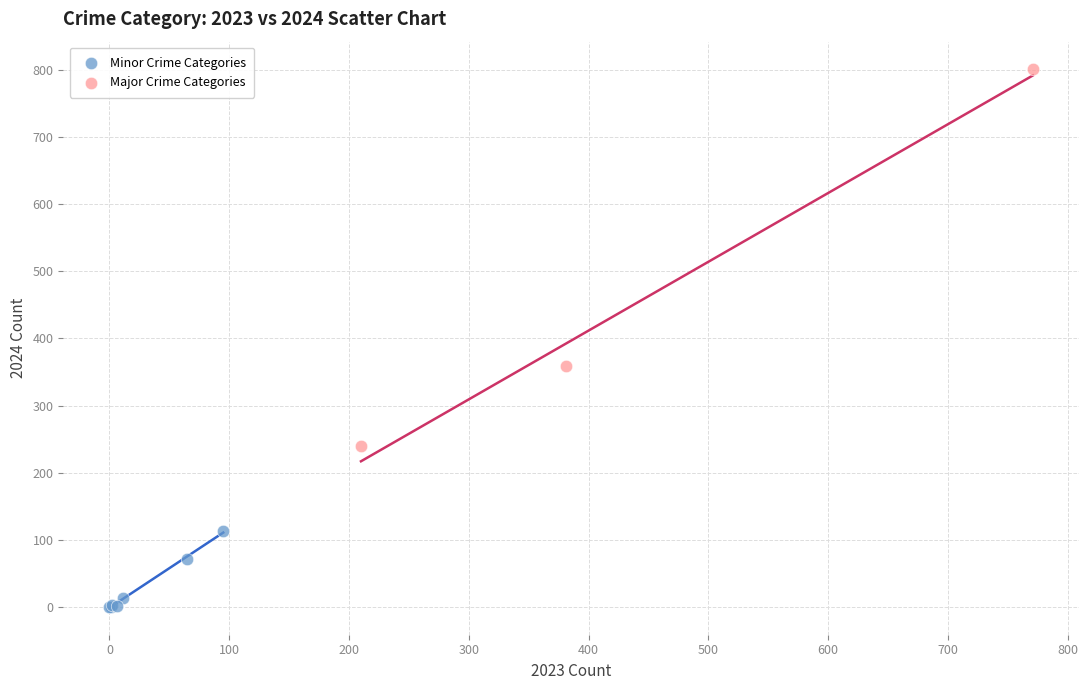

Which series reaches the maximum Y coordinate?

Major Crime Categories